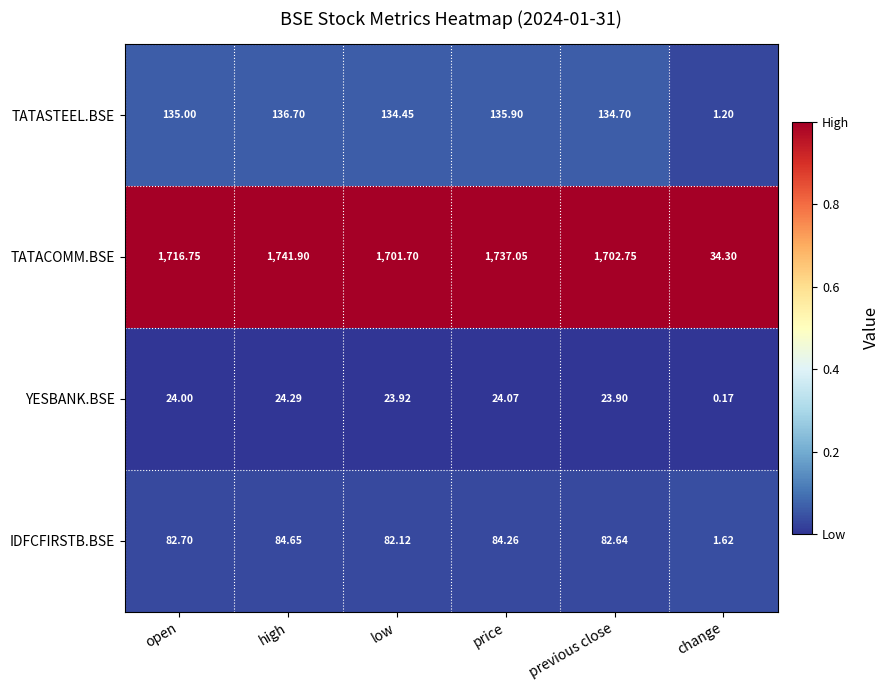

What is the difference between the highest and lowest values at low?

1677.8